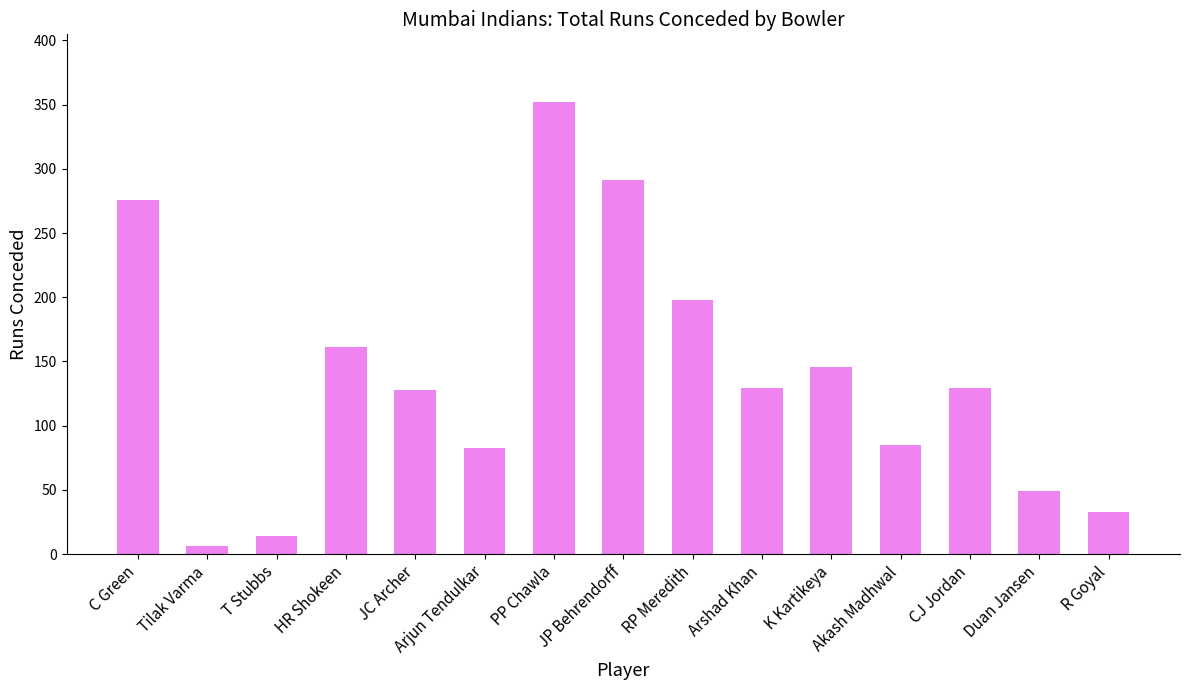

What is the difference between the values at T Stubbs and PP Chawla?

338